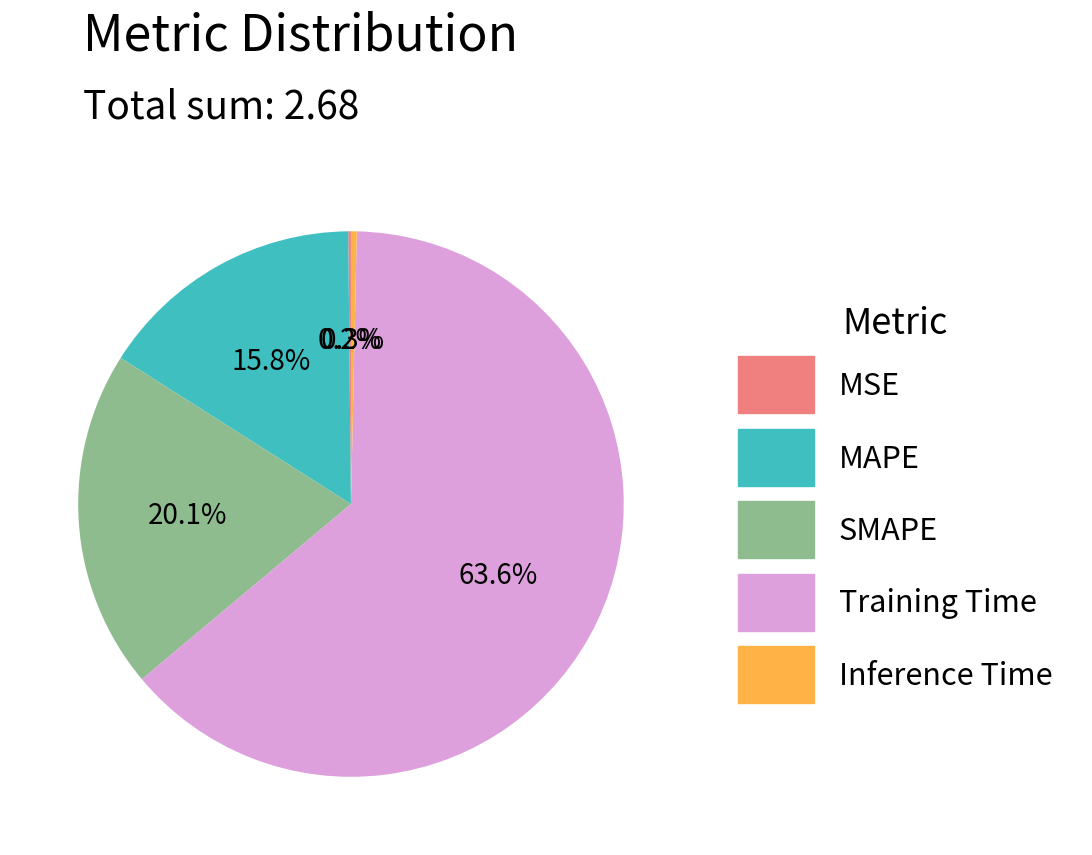

What is the largest slice in the pie chart?

Training Time